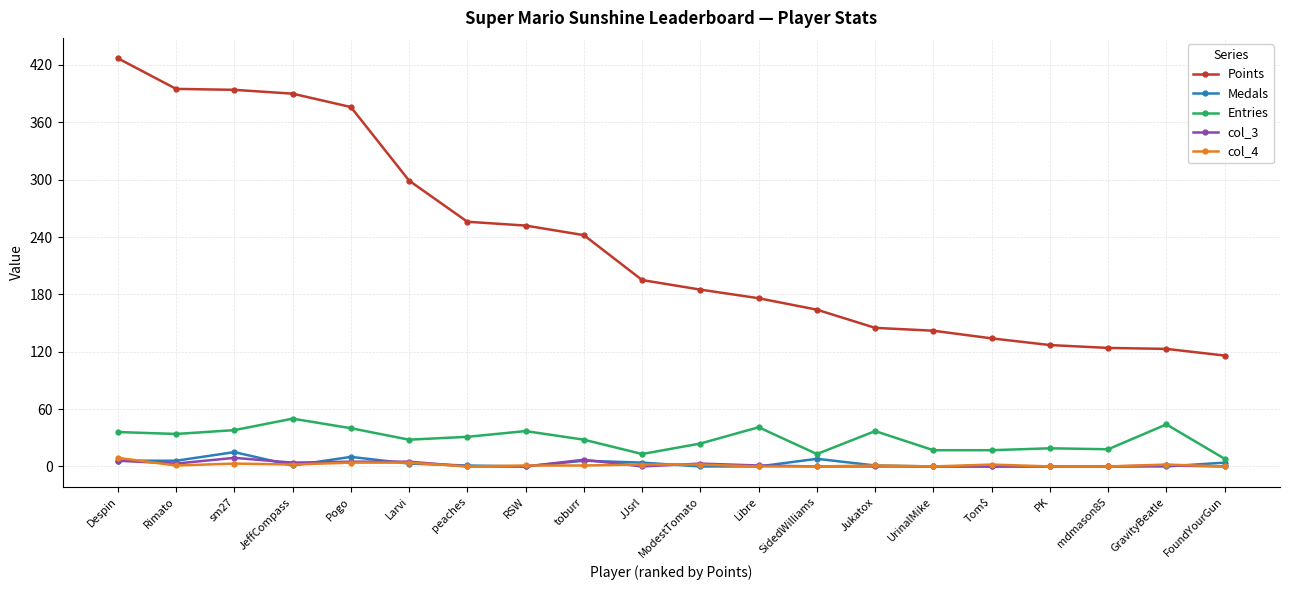

How many series are shown in this chart?

5